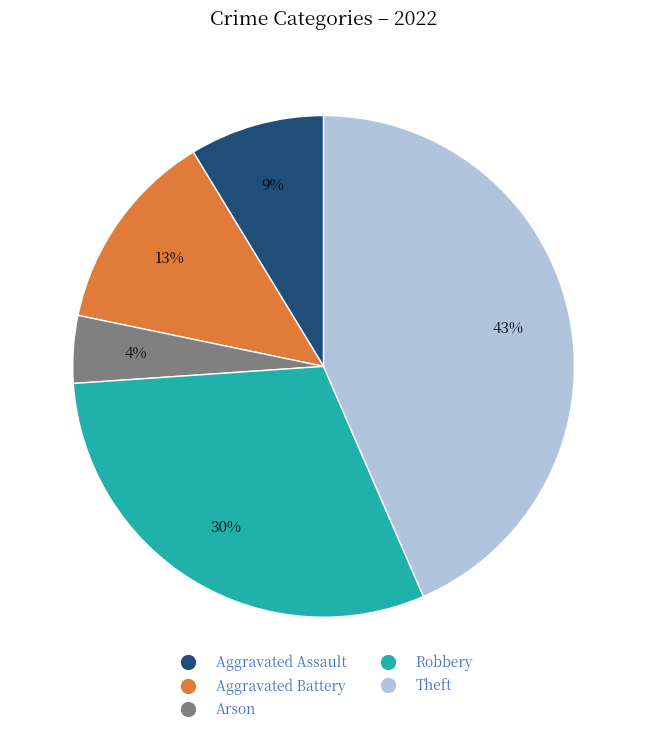

To the nearest percent, what is the difference between the largest and smallest slice percentages?

39%